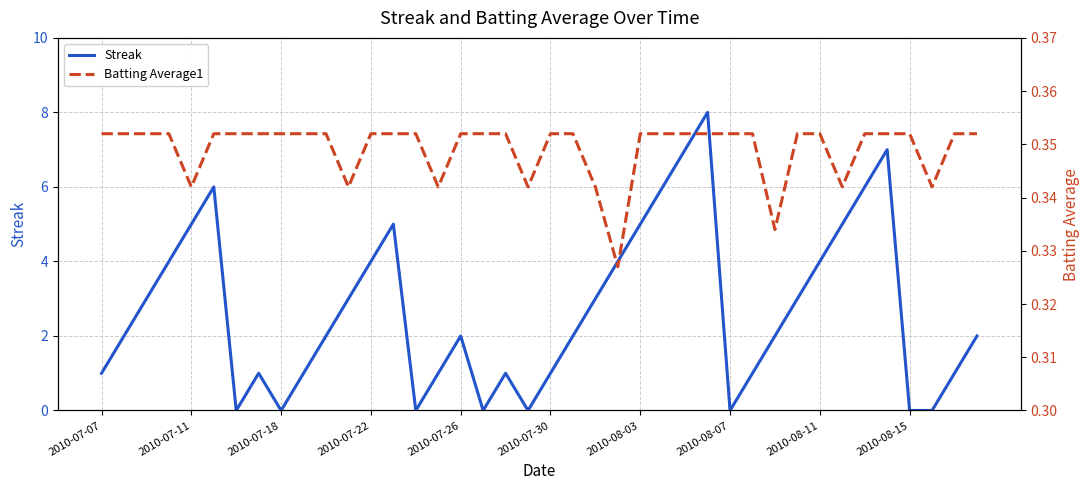

True or false: Streak has more than 0 interior local peaks.

True